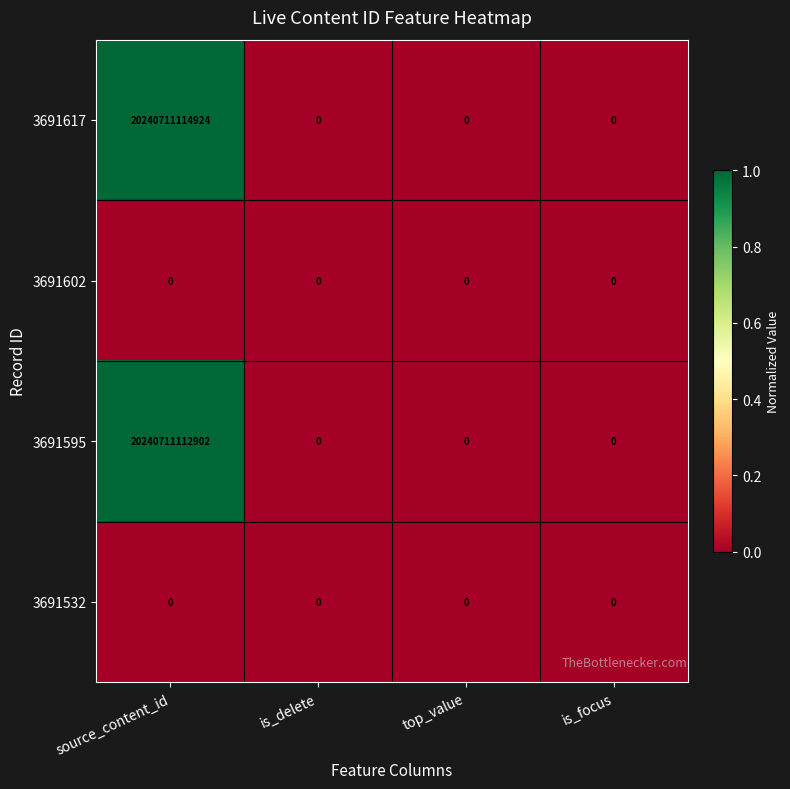

Which series has the largest total across all categories?

3691617